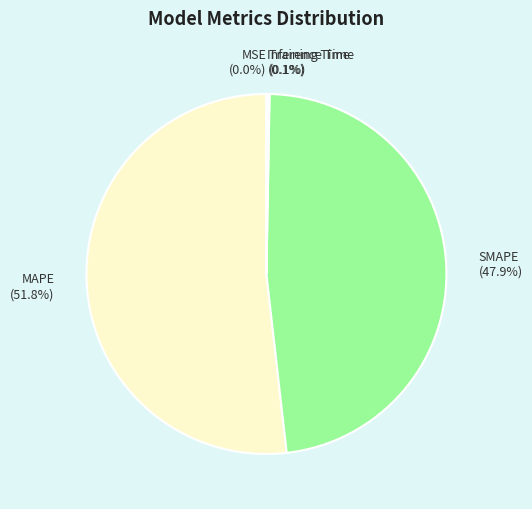

To the nearest percent, what percentage of the pie is SMAPE?

48%